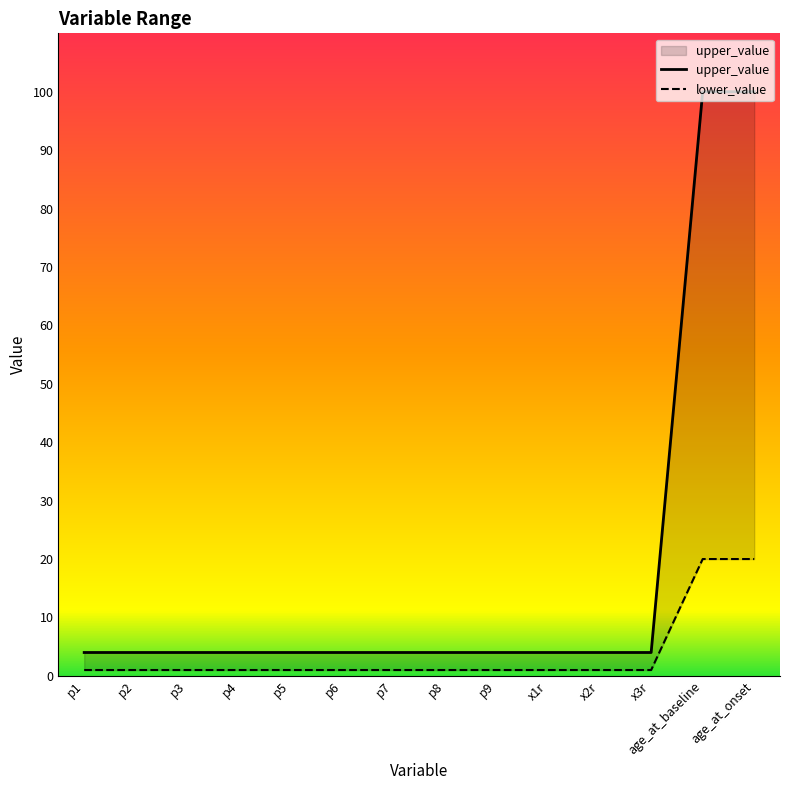

Does the chart display data point markers on the line(s)?

No